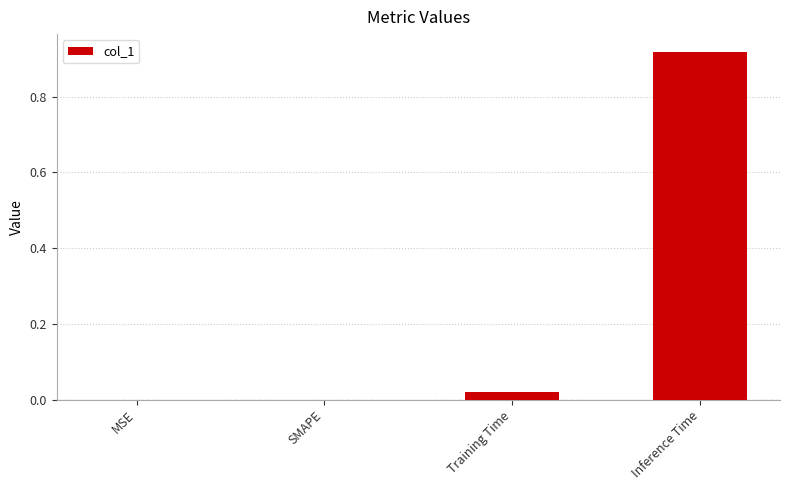

Between Inference Time and SMAPE, which is larger?

Inference Time